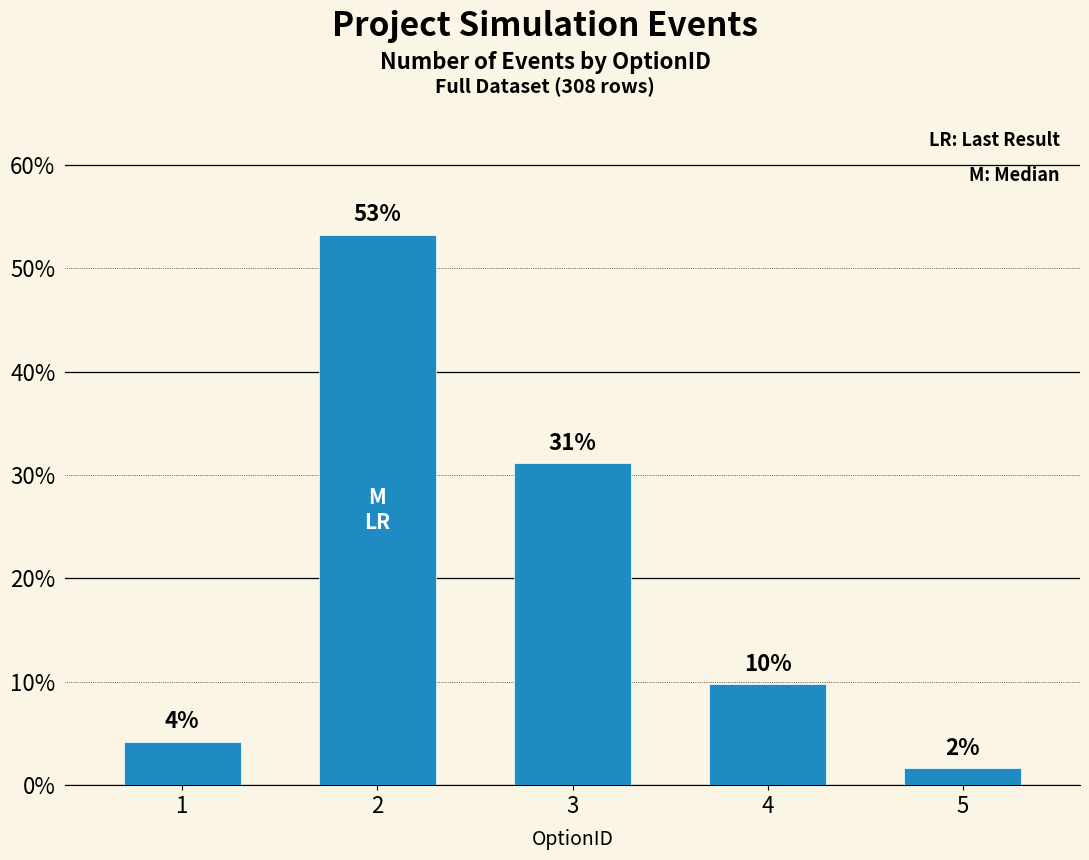

The value at 1 is 1.7. True or false?

False